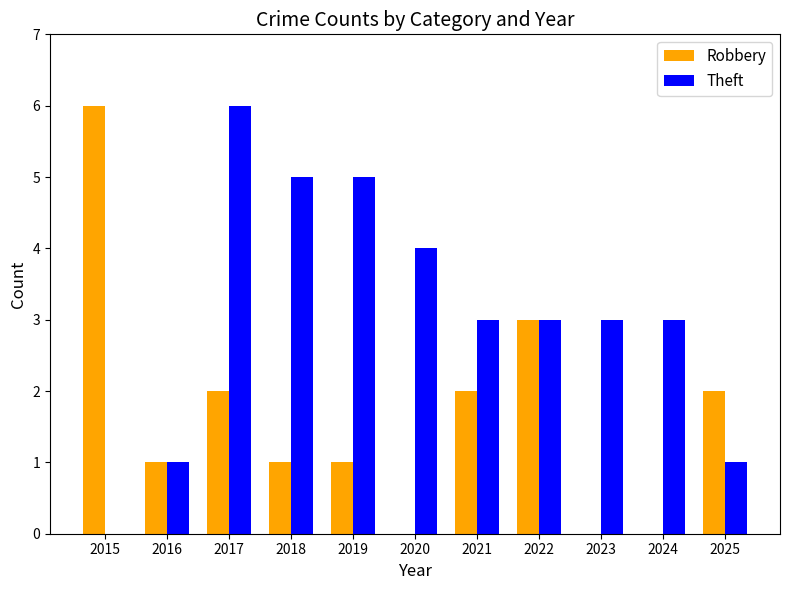

True or false: Theft has a value of 6 at 2017.

True